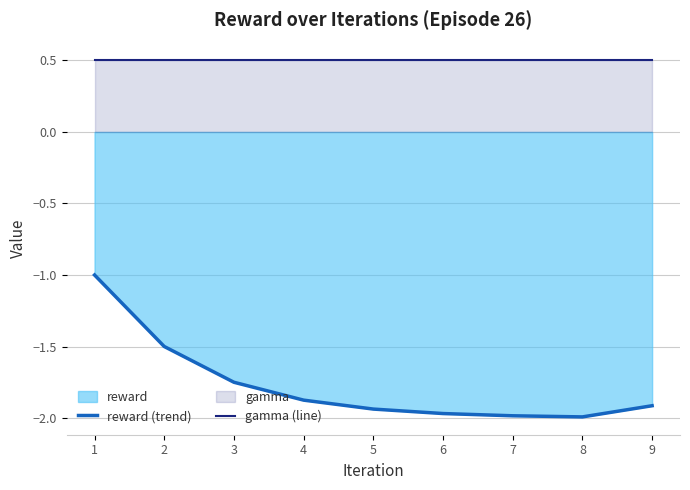

How many lines are shown in the chart?

2